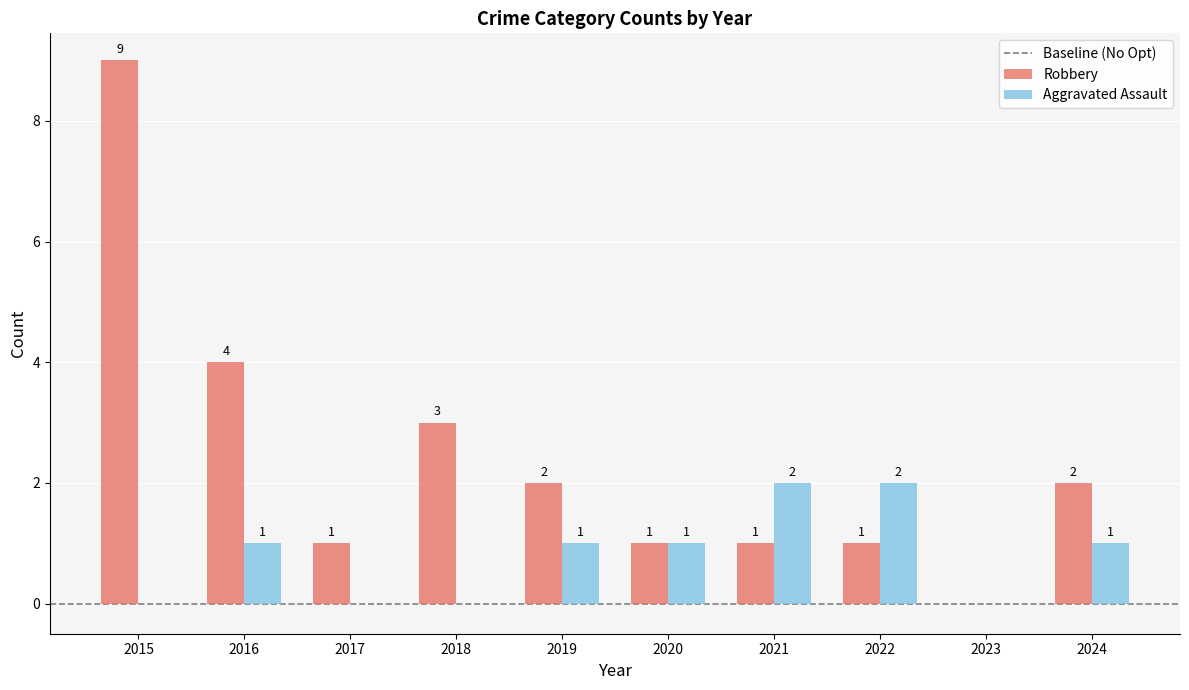

How many Aggravated Assault values are between 0 and 1?

8